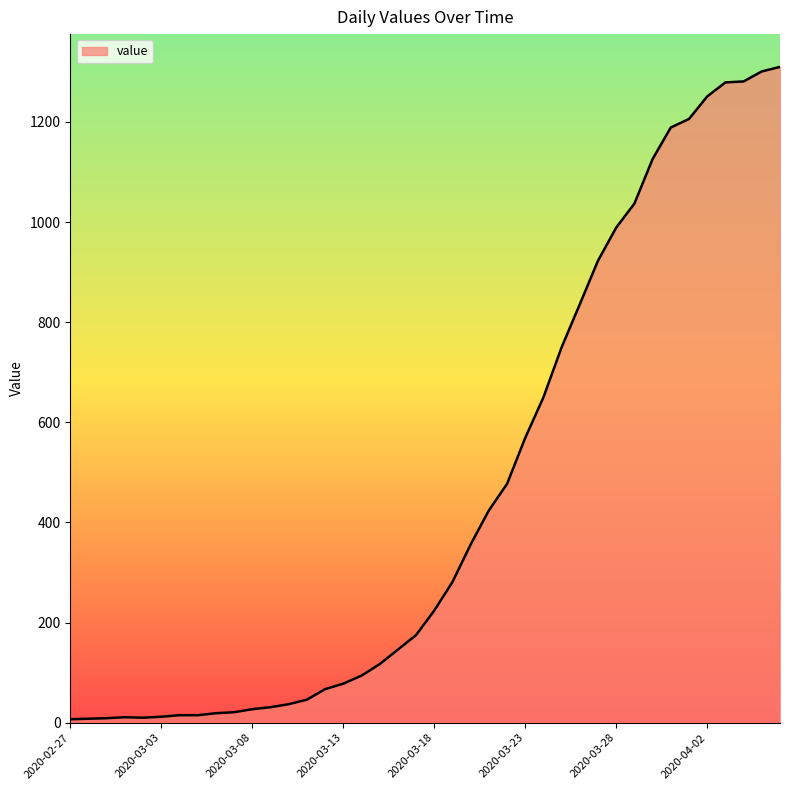

What is the greatest value displayed?

1310